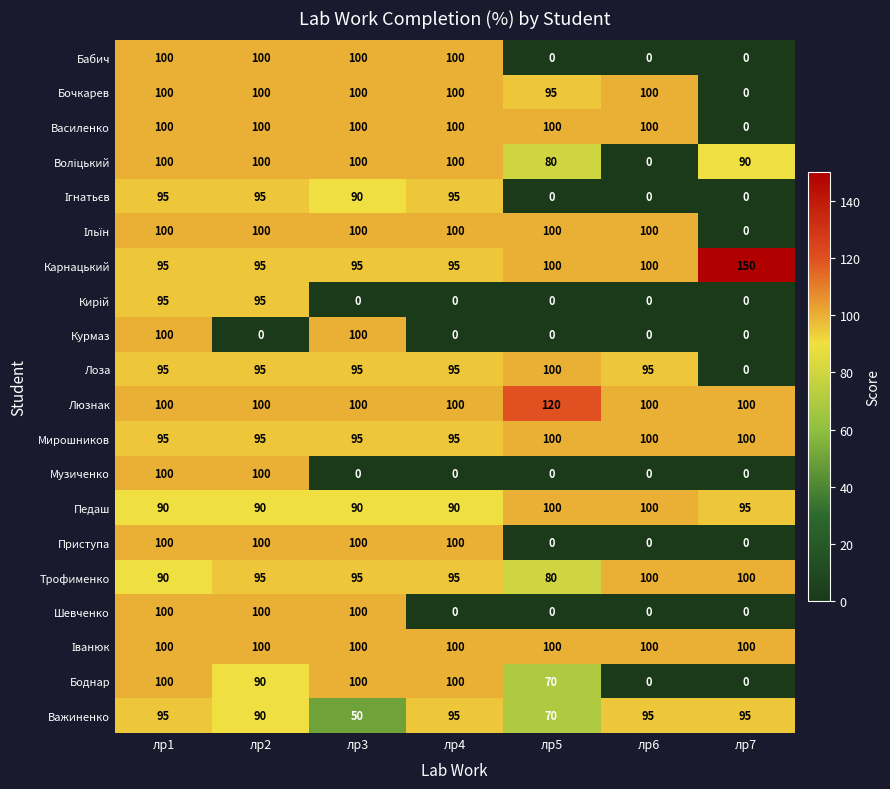

At how many categories does at least one series exceed 50?

7